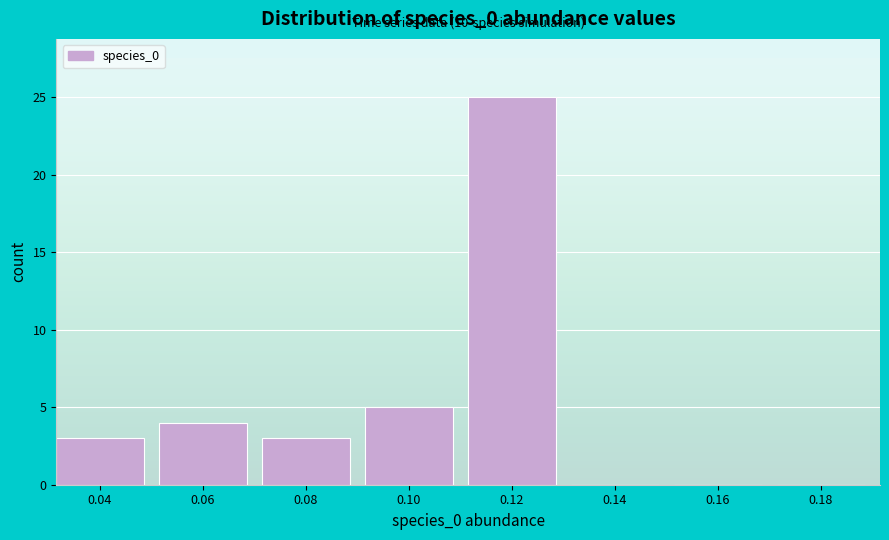

Reading left to right, extract all data points from this chart.

0.04=3	0.06=4	0.08=3	0.10=5	0.12=25	0.14=0	0.16=0	0.18=0